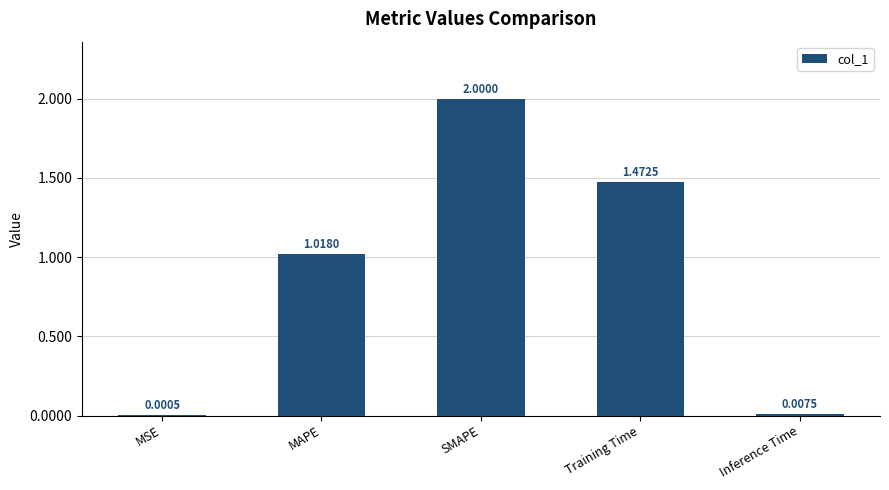

At which label is the value closest to 1?

MAPE